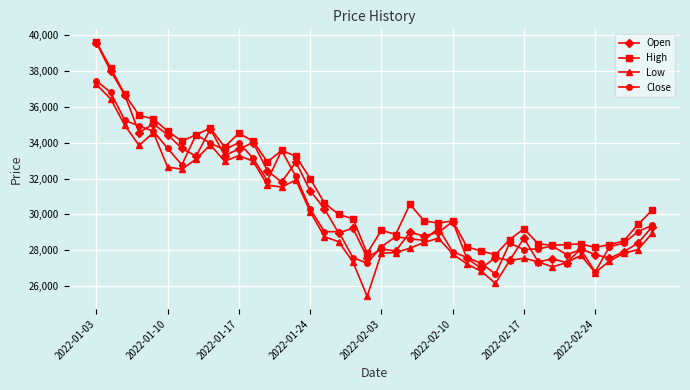

How many data points in Open are less than 29238?

20